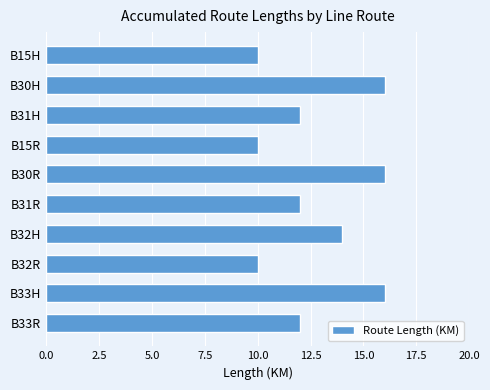

What is the difference between the maximum and second lowest values?

6